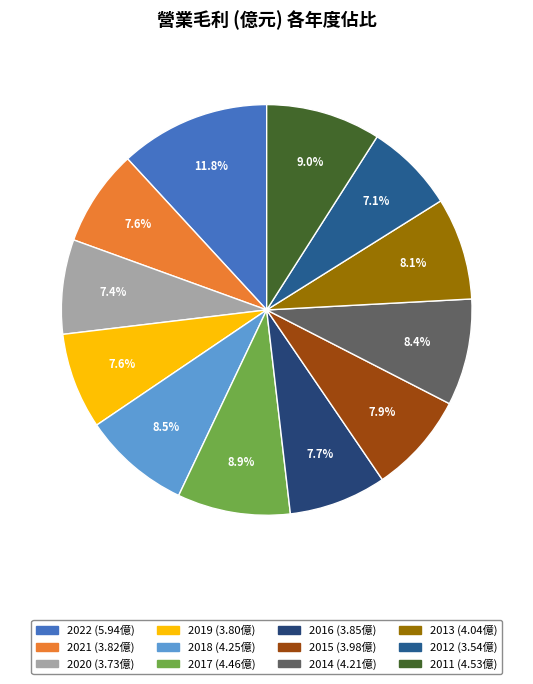

Which category has the biggest portion of the pie?

2022